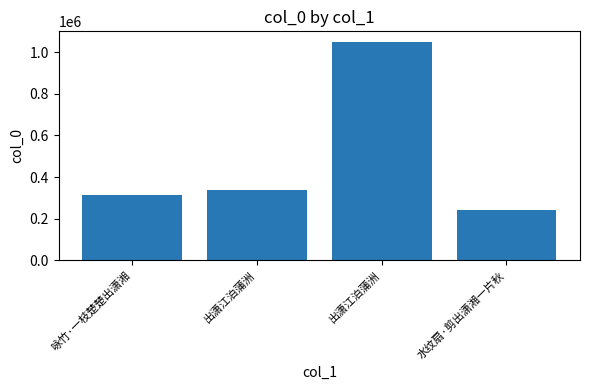

What is the average value?

484306